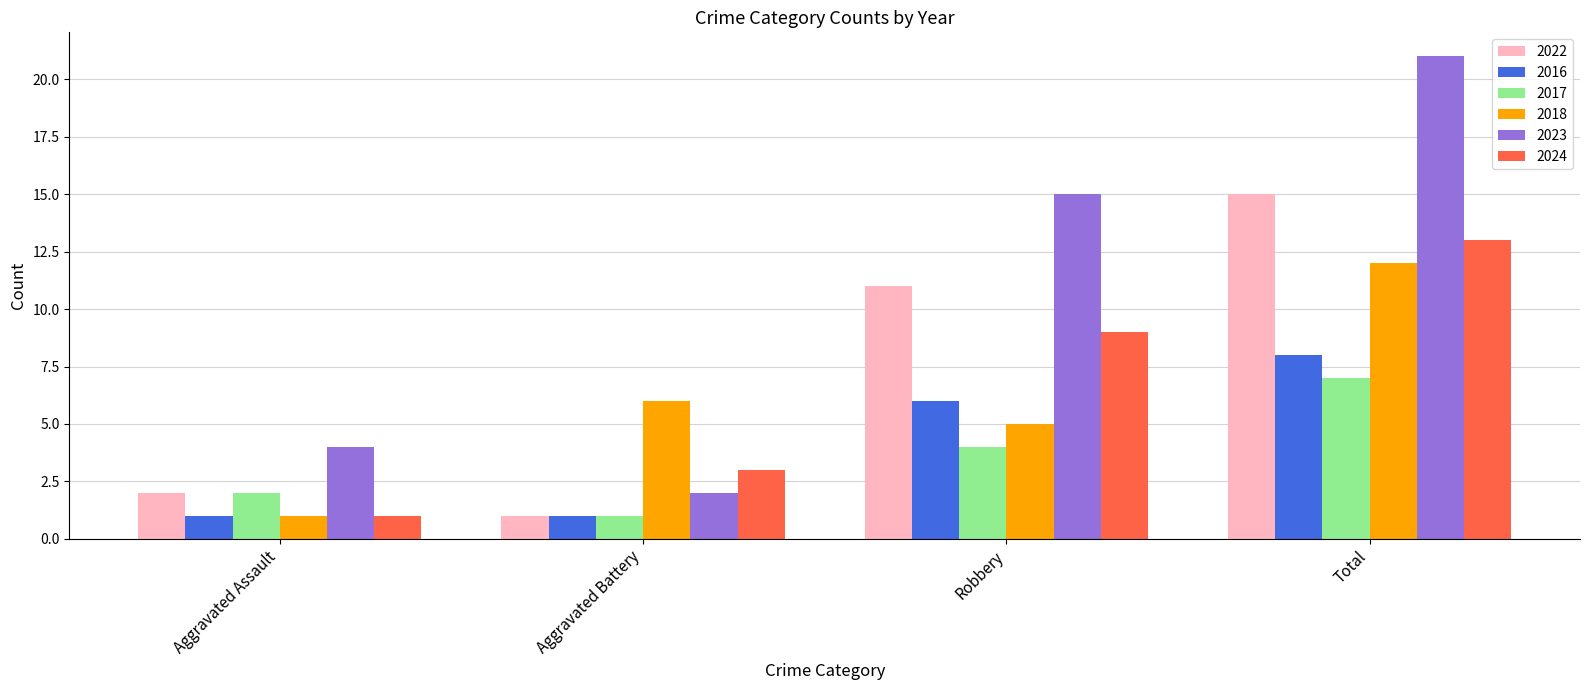

What is the approximate value of 2022 at Robbery?

11